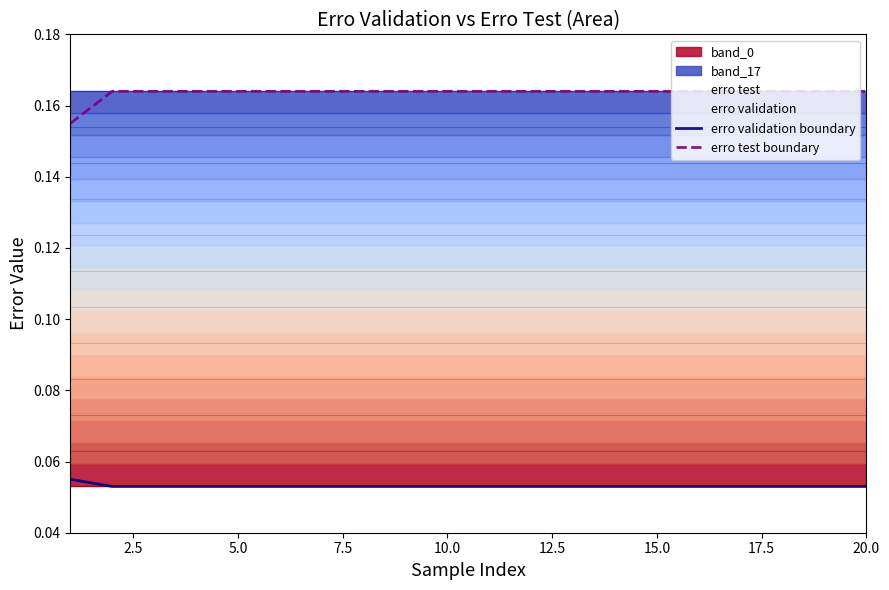

How many distinct data groups are displayed?

2